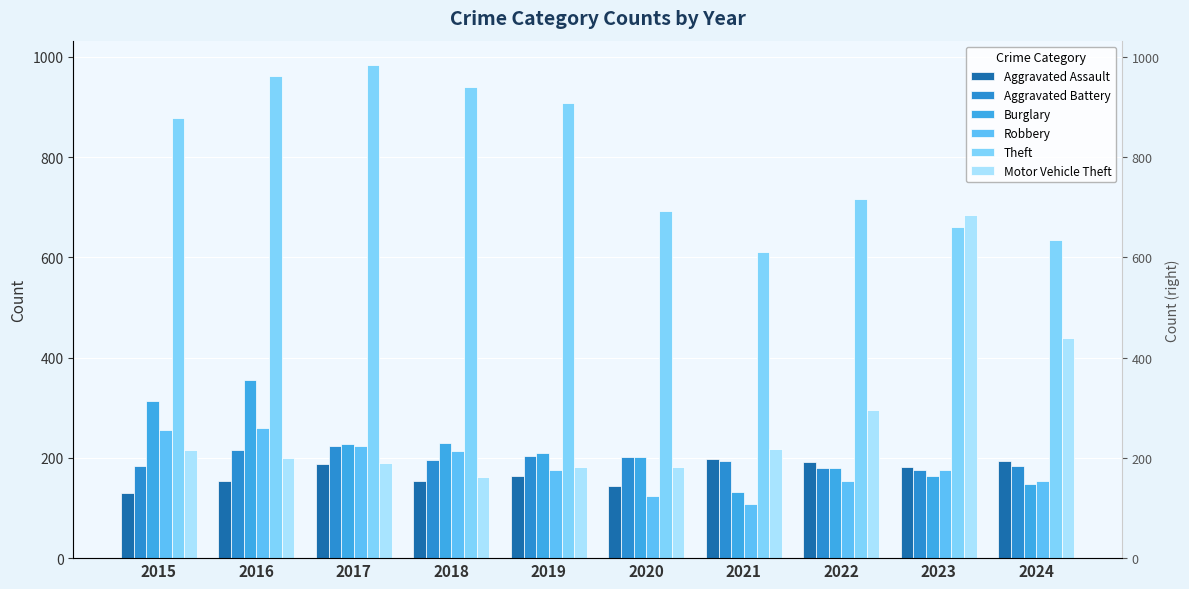

What are all the series names shown in the legend?

Aggravated Assault, Aggravated Battery, Burglary, Robbery, Theft, Motor Vehicle Theft